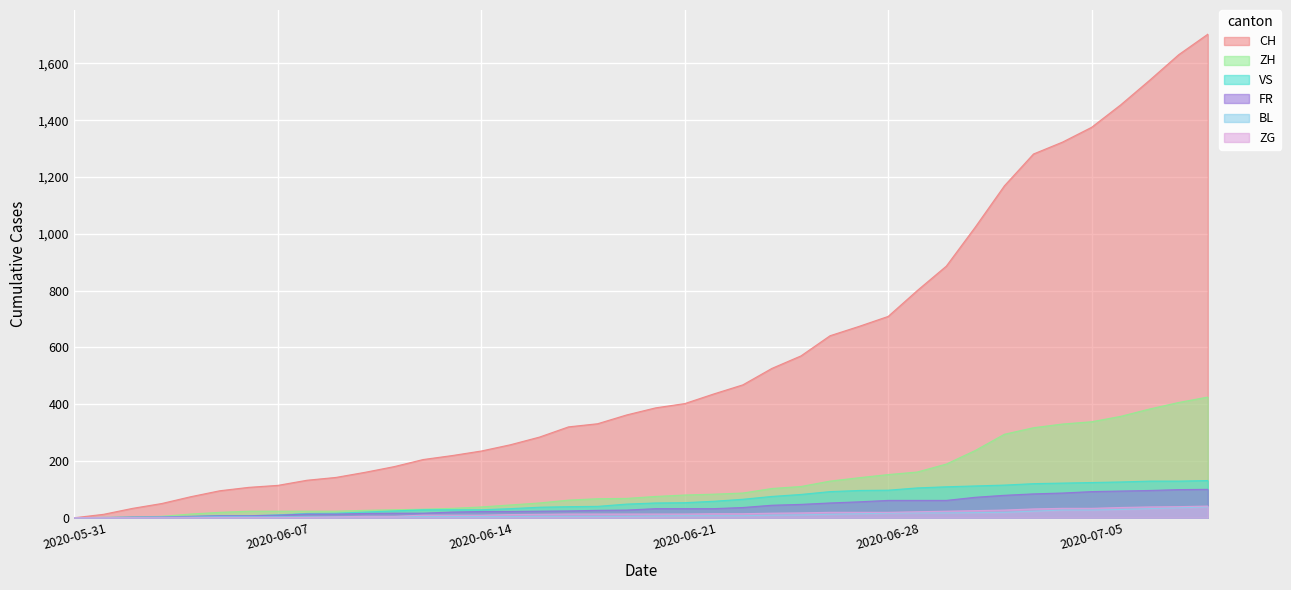

What is the maximum value shown in the chart?

1703